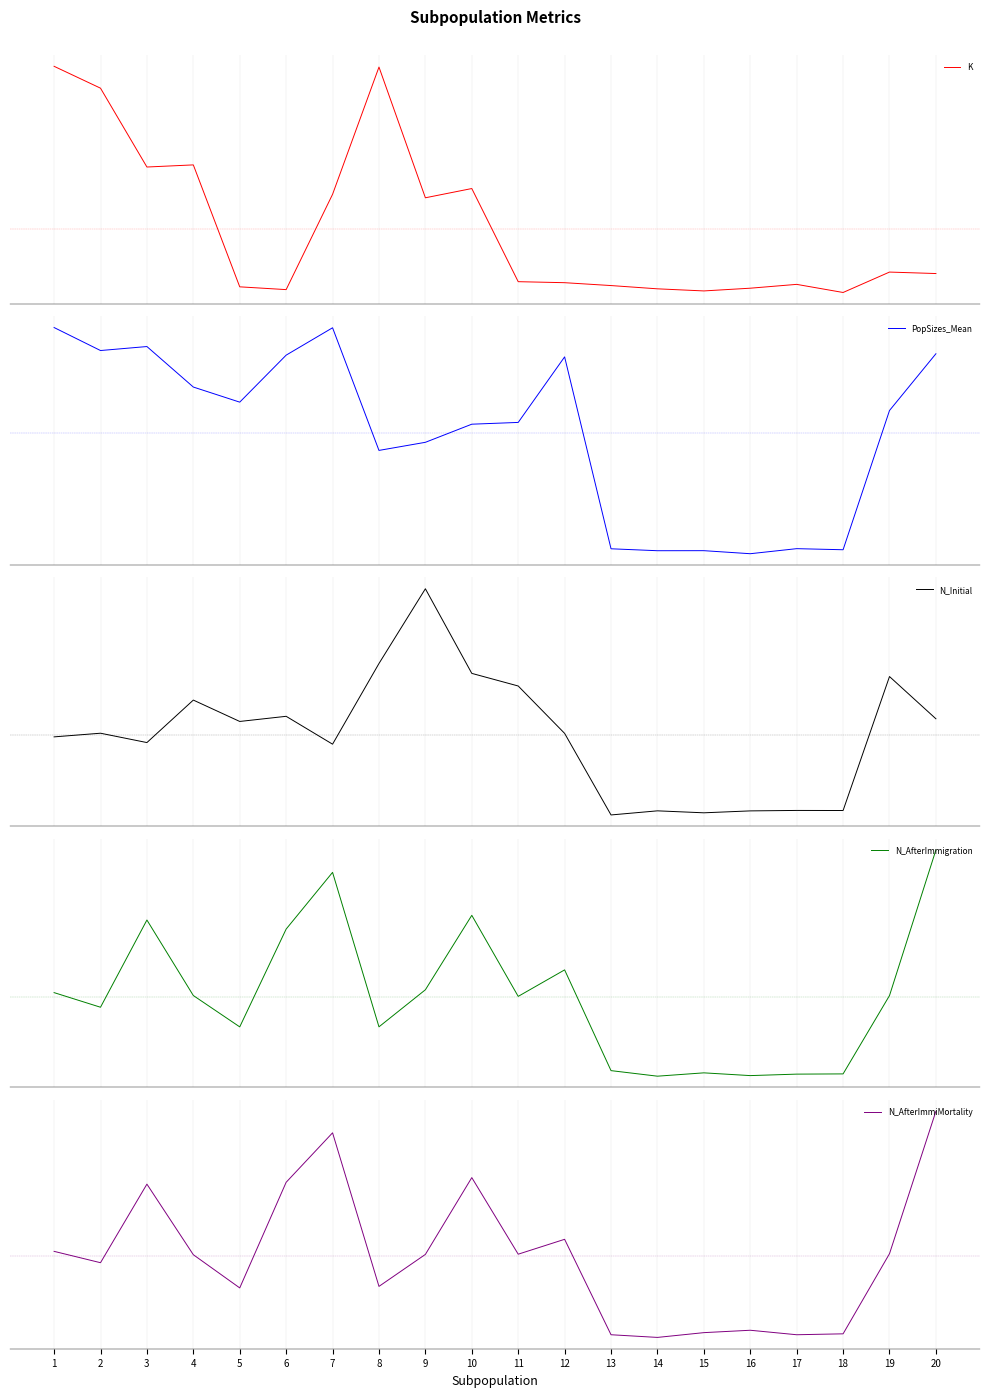

Reading left to right, what are all the values shown in this chart?

K: 5292.1	4786.6	2963.8	3012.8	193.7	129.3	2332.2	5274.8	2252.4	2466.1	312.8	289.4	223.0	147.6	98.9	162.0	250.5	62.9	534.9	501.0
PopSizes_Mean: 197.4	177.0	180.5	144.6	131.2	172.9	197.1	88.4	95.6	111.6	113.2	171.3	1.1	-0.6	-0.5	-3.2	1.2	0.3	123.8	174.1
N_Initial: 31.6	33.1	29.2	46.9	38.0	40.1	28.5	62.2	93.4	58.1	52.8	33.0	-1.1	0.6	-0.2	0.6	0.8	0.8	56.8	39.1
N_AfterImmigration: 33.9	27.9	64.0	32.7	19.7	60.3	83.8	19.8	35.1	66.0	32.4	43.4	1.6	-0.7	0.7	-0.4	0.2	0.3	32.7	93.1
N_AfterImmiMortality: 34.4	29.7	62.7	33.0	19.1	63.5	84.3	19.7	33.2	65.5	33.3	39.5	-0.7	-1.8	0.2	1.2	-0.7	-0.3	33.5	93.4